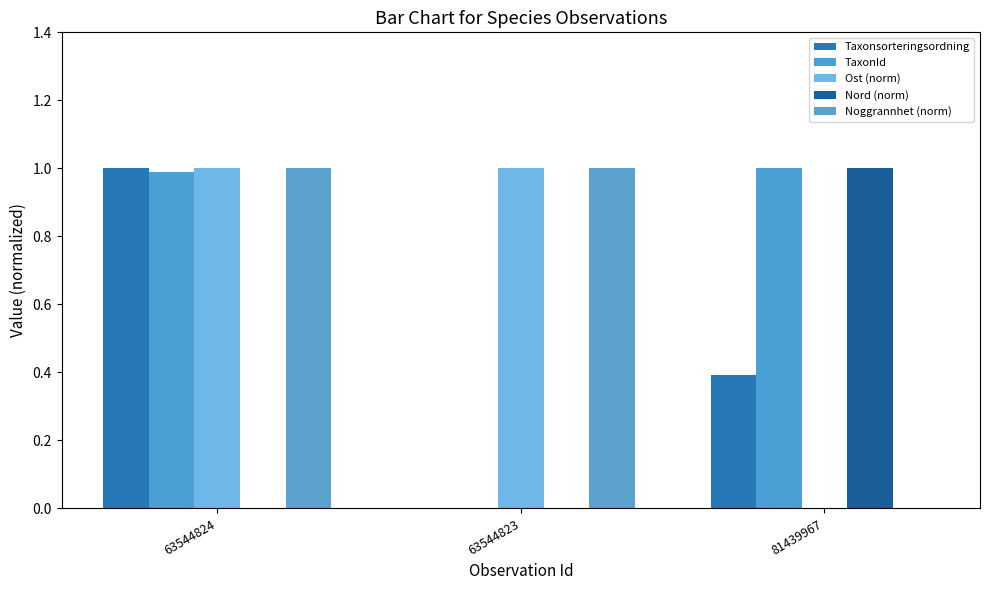

How many groups of bars are there?

3